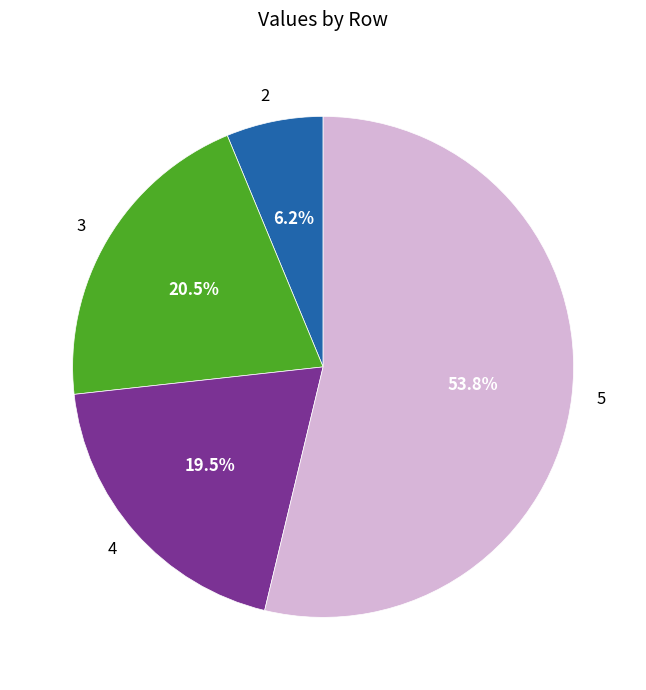

Which has a higher value, 5 or 3?

5